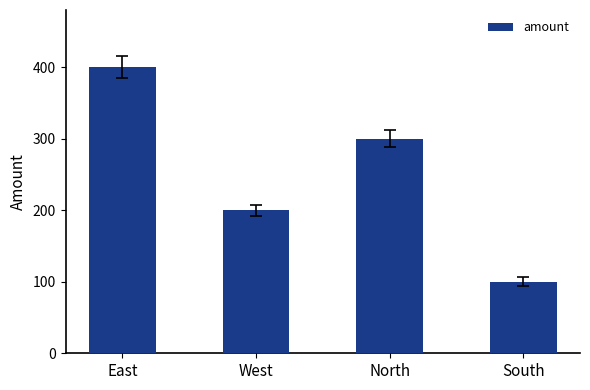

Is it true that the value at West is 62?

False